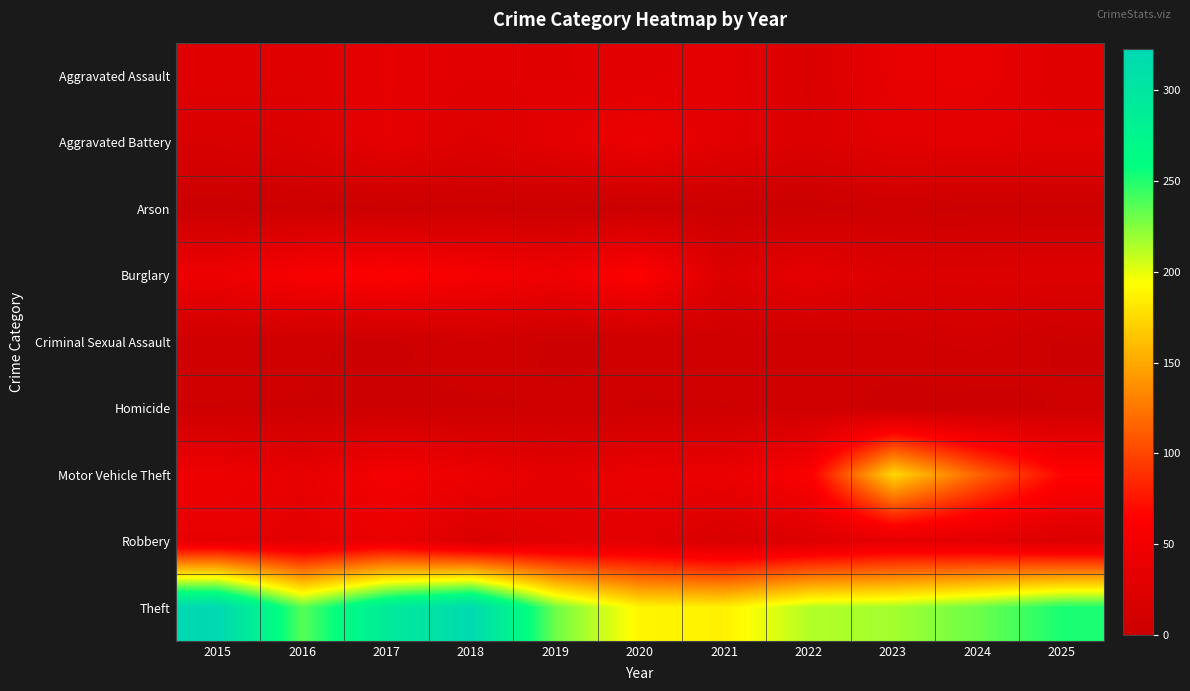

Reading left to right, list all the values displayed in this chart.

Aggravated Assault: 2015=28	2016=26	2017=34	2018=29	2019=28	2020=30	2021=32	2022=20	2023=36	2024=37	2025=26
Aggravated Battery: 2015=17	2016=21	2017=34	2018=23	2019=32	2020=42	2021=30	2022=21	2023=30	2024=31	2025=29
Arson: 2015=0	2016=3	2017=0	2018=2	2019=0	2020=1	2021=0	2022=0	2023=4	2024=1	2025=1
Burglary: 2015=44	2016=57	2017=64	2018=55	2019=46	2020=65	2021=22	2022=35	2023=22	2024=23	2025=24
Criminal Sexual Assault: 2015=5	2016=4	2017=2	2018=7	2019=2	2020=4	2021=5	2022=4	2023=6	2024=10	2025=2
Homicide: 2015=3	2016=3	2017=2	2018=2	2019=4	2020=3	2021=3	2022=6	2023=1	2024=0	2025=4
Motor Vehicle Theft: 2015=45	2016=35	2017=53	2018=43	2019=32	2020=41	2021=39	2022=60	2023=174	2024=115	2025=67
Robbery: 2015=36	2016=31	2017=41	2018=20	2019=28	2020=30	2021=17	2022=23	2023=33	2024=30	2025=21
Theft: 2015=323	2016=236	2017=291	2018=320	2019=230	2020=189	2021=187	2022=213	2023=217	2024=231	2025=252